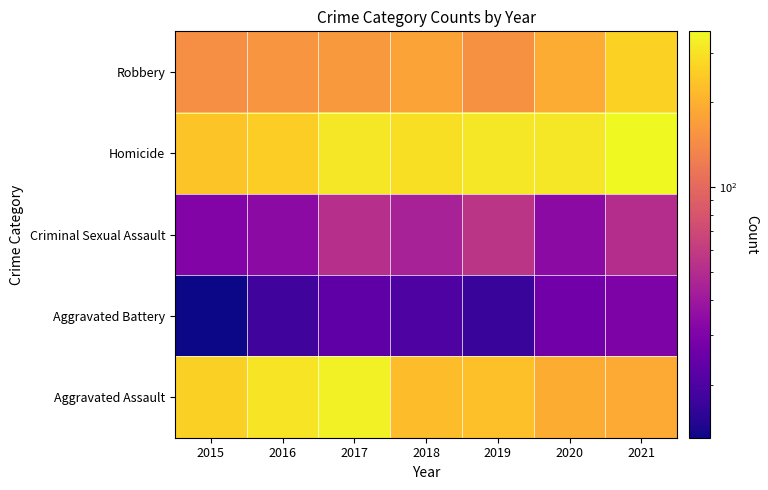

Which series has the largest total across all categories?

Homicide